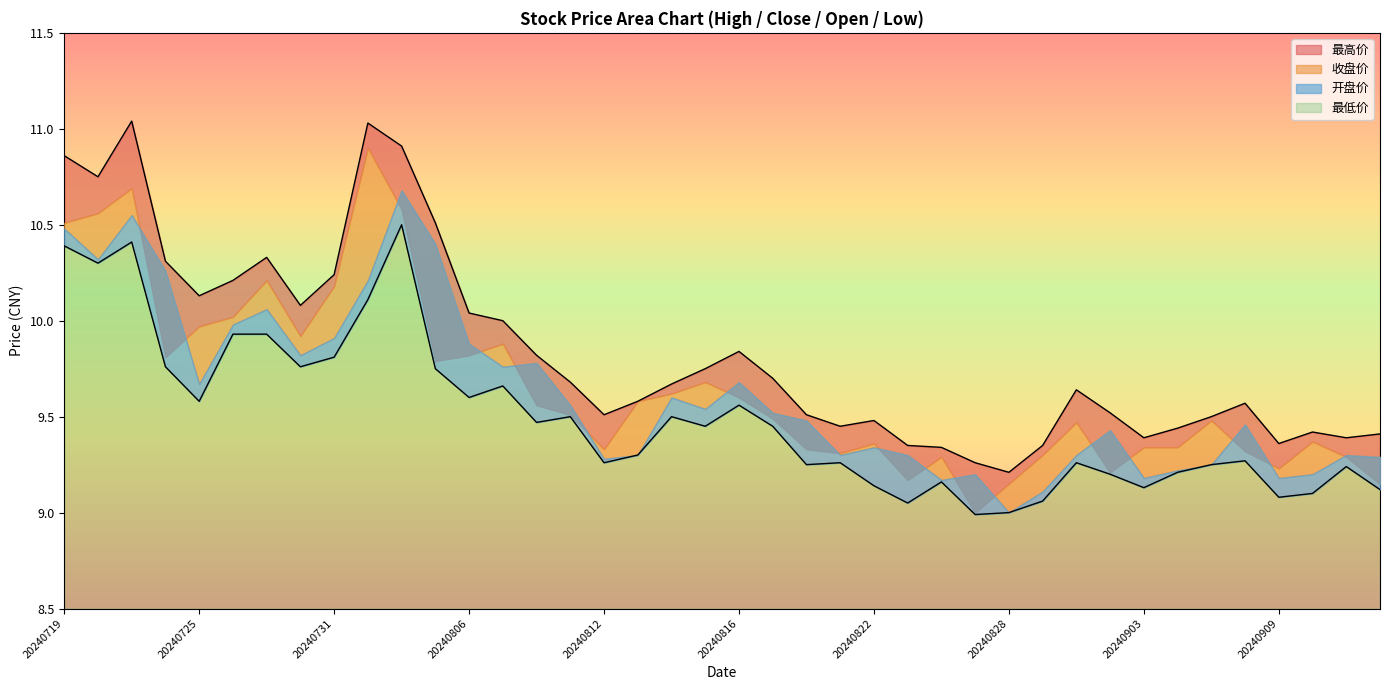

What is the value of the 最高价 point at the 39th from the left?

9.4